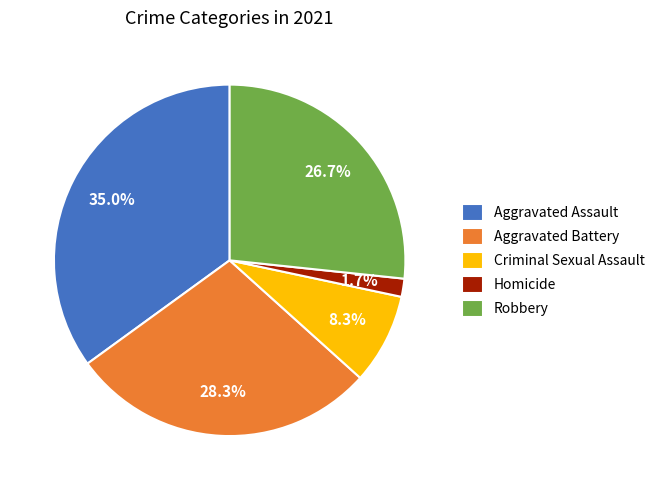

Combined, do Robbery and Homicide account for over 50%?

No